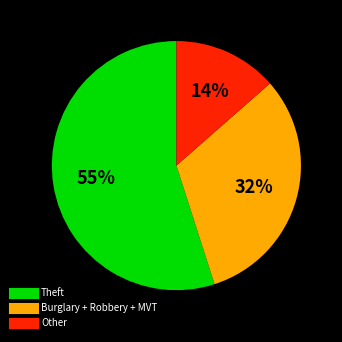

Is there a majority slice in this chart?

Yes